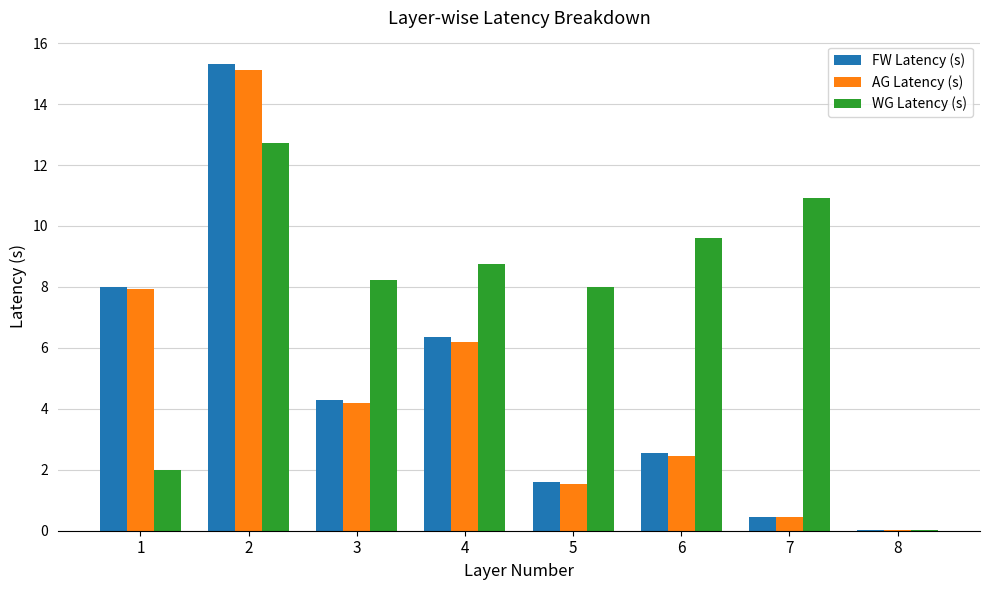

Which series changed the most between 2 and 5?

FW Latency (s)